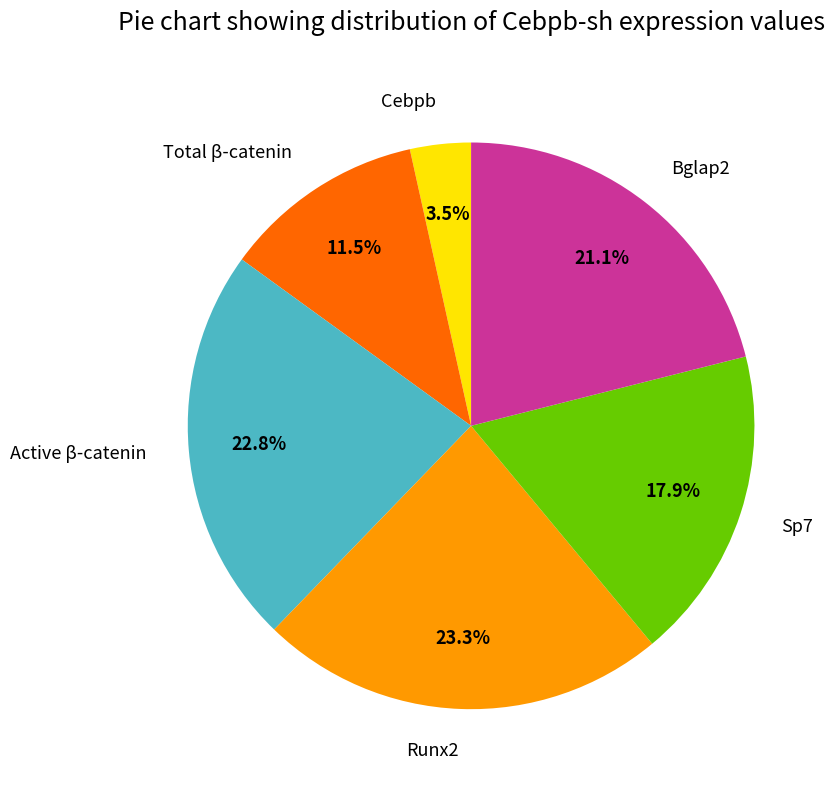

To the nearest percent, what portion does Active β-catenin represent?

23%